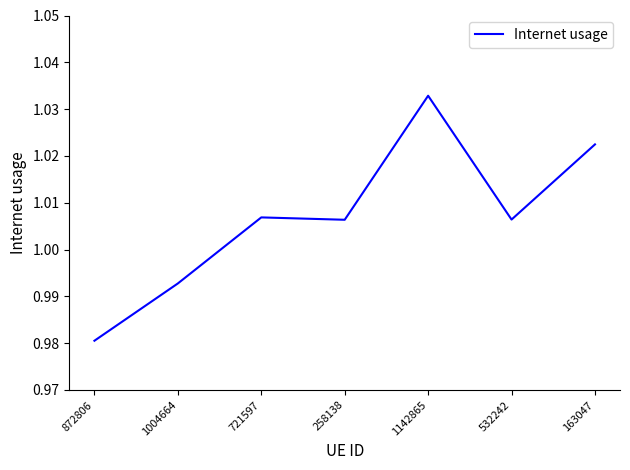

Is this an area chart (filled region under the line)?

No